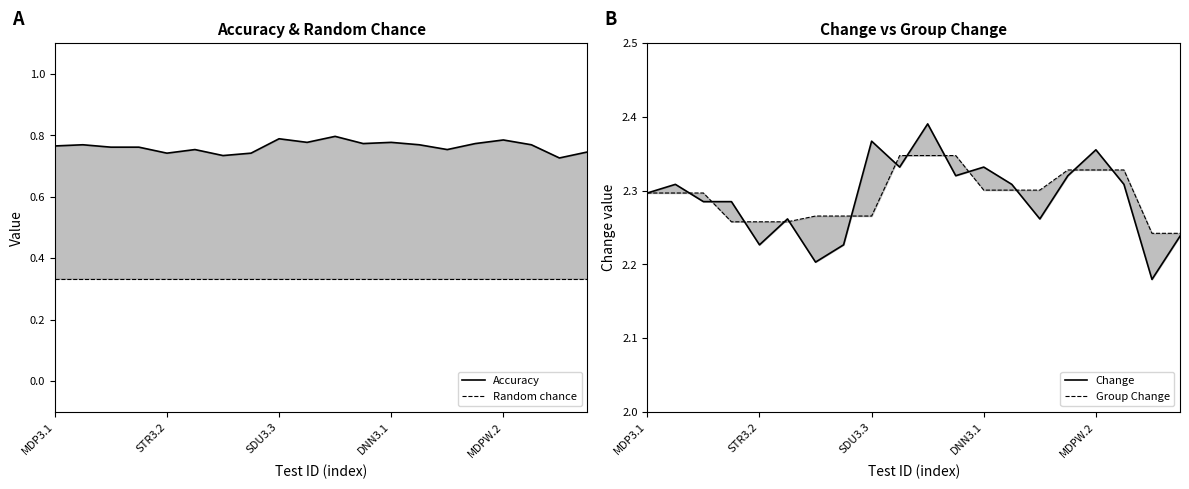

Between SDU3.3 and 15, which series saw the biggest shift?

Change